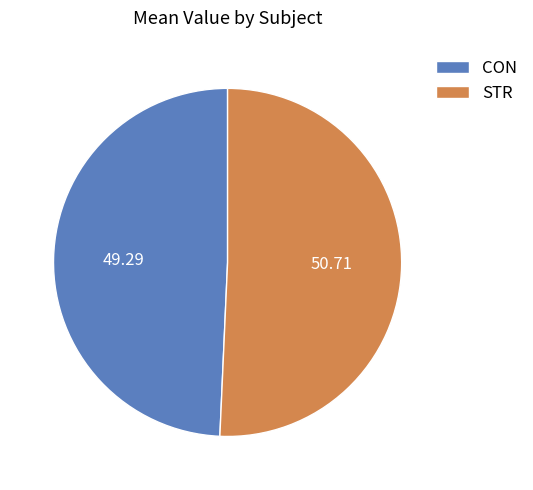

Is there any slice that represents more than half of the pie?

Yes